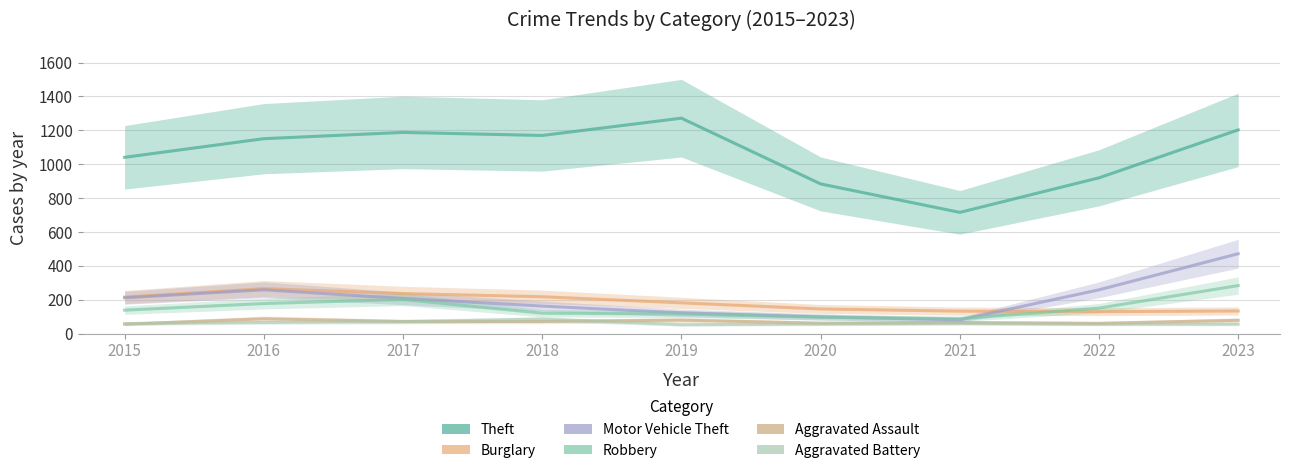

Reading left to right, what are all the values shown in this chart?

Theft: 2015=1041	2016=1151	2017=1188	2018=1170	2019=1272	2020=884	2021=716	2022=920	2023=1203
Burglary: 2015=216	2016=266	2017=237	2018=218	2019=182	2020=146	2021=133	2022=130	2023=134
Motor Vehicle Theft: 2015=212	2016=259	2017=208	2018=163	2019=123	2020=99	2021=82	2022=259	2023=472
Robbery: 2015=139	2016=178	2017=202	2018=121	2019=116	2020=97	2021=88	2022=151	2023=284
Aggravated Assault: 2015=56	2016=88	2017=72	2018=72	2019=80	2020=62	2021=66	2022=61	2023=79
Aggravated Battery: 2015=60	2016=66	2017=71	2018=86	2019=53	2020=57	2021=60	2022=56	2023=56